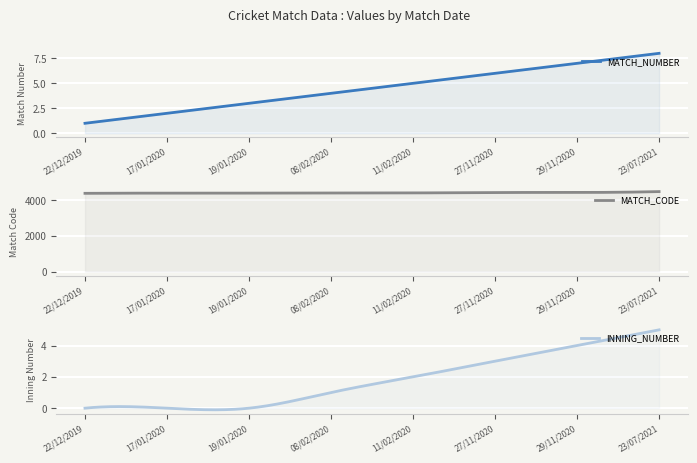

What is the label of the 7th point from the left?

29/11/2020